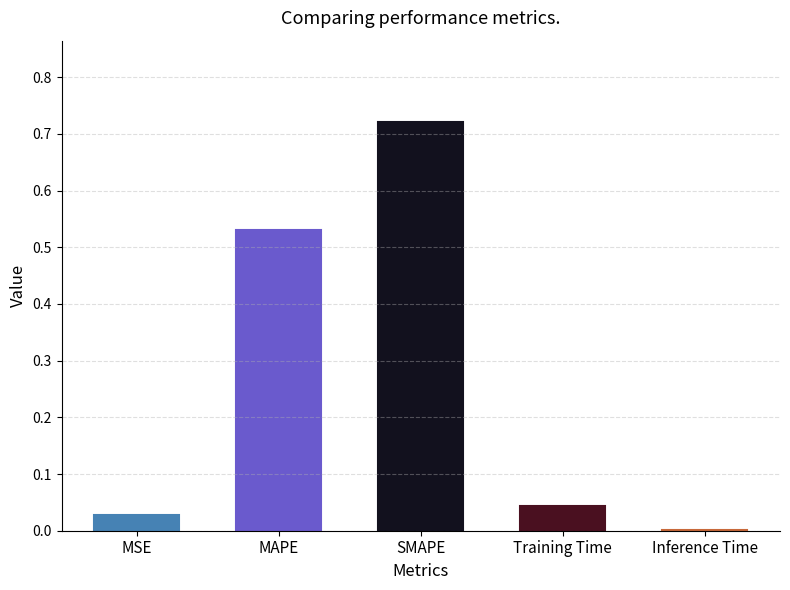

What is the difference between the values at MAPE and SMAPE?

0.2